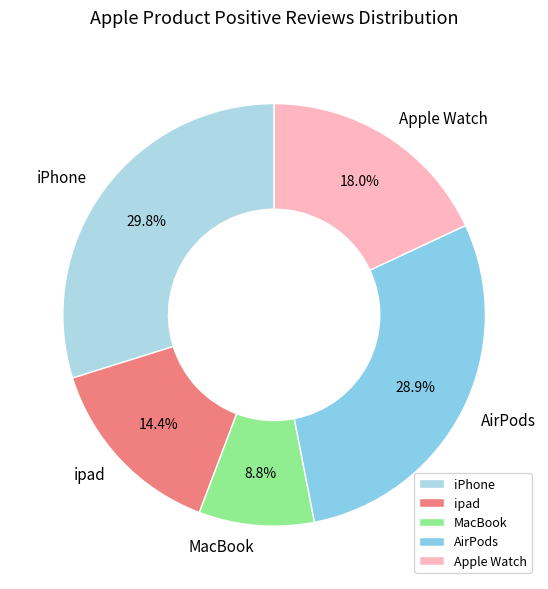

Does MacBook account for over 50% of the chart?

No